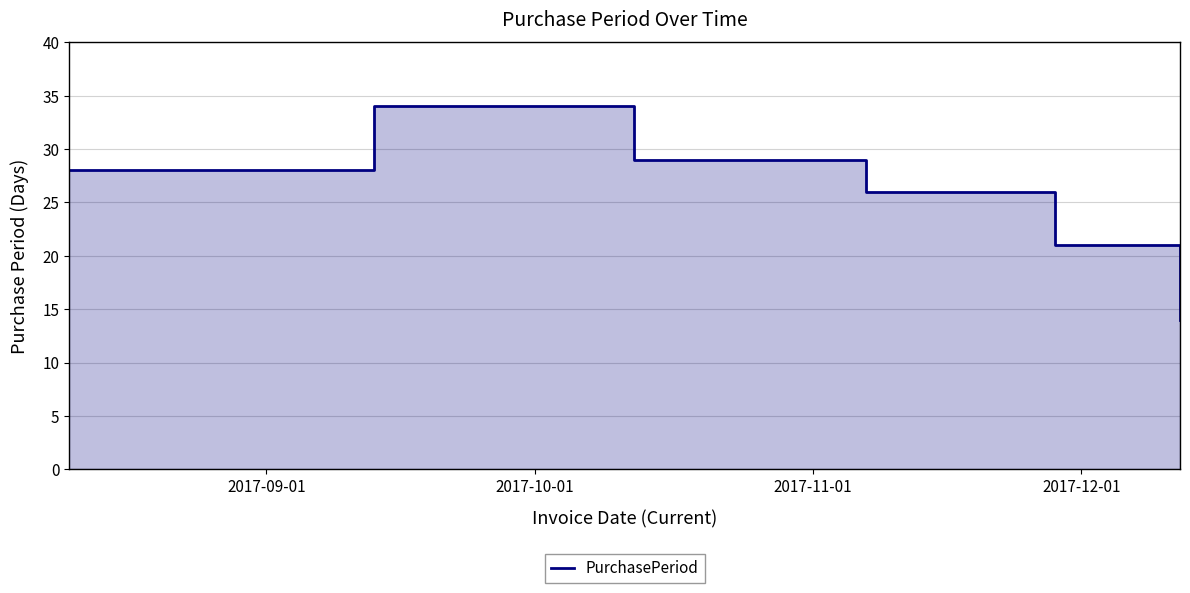

At which category does the data reach its first local peak?

2017-10-01